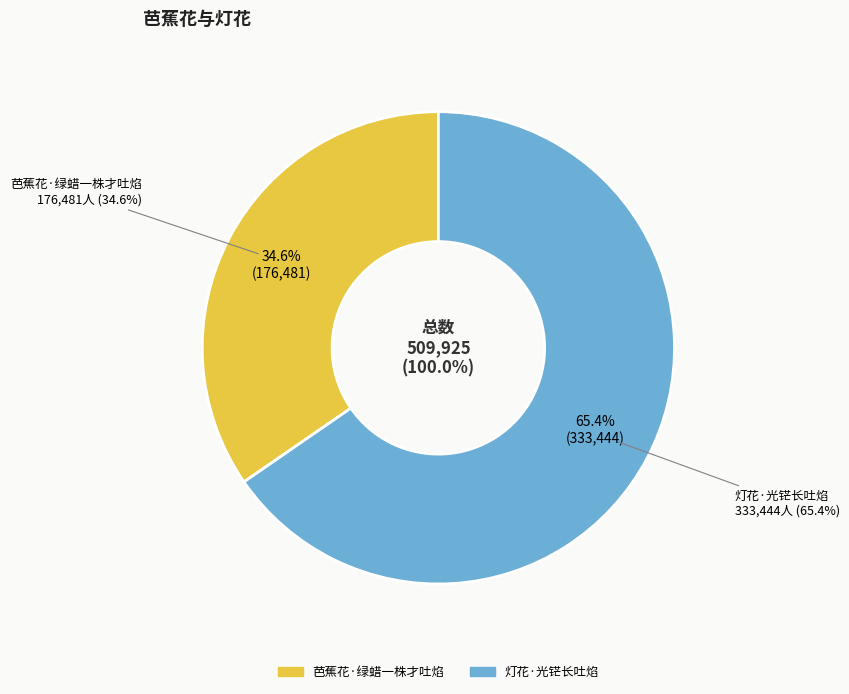

Is it true that 芭蕉花·绿蜡一株才吐焰 is 35% of the pie?

True